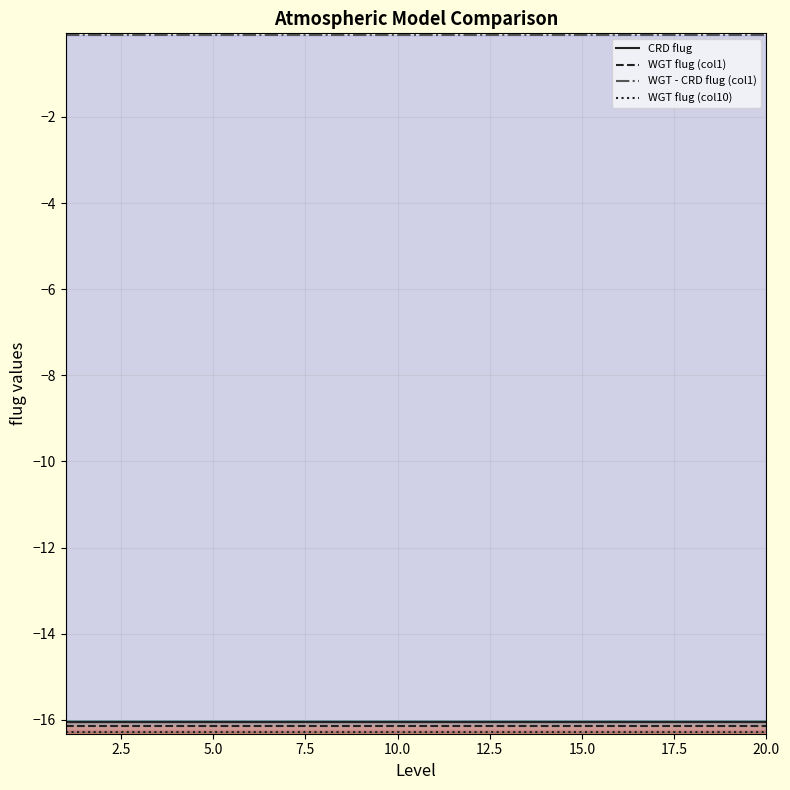

True or false: CRD flug and WGT flug (col1) cross at least once.

False